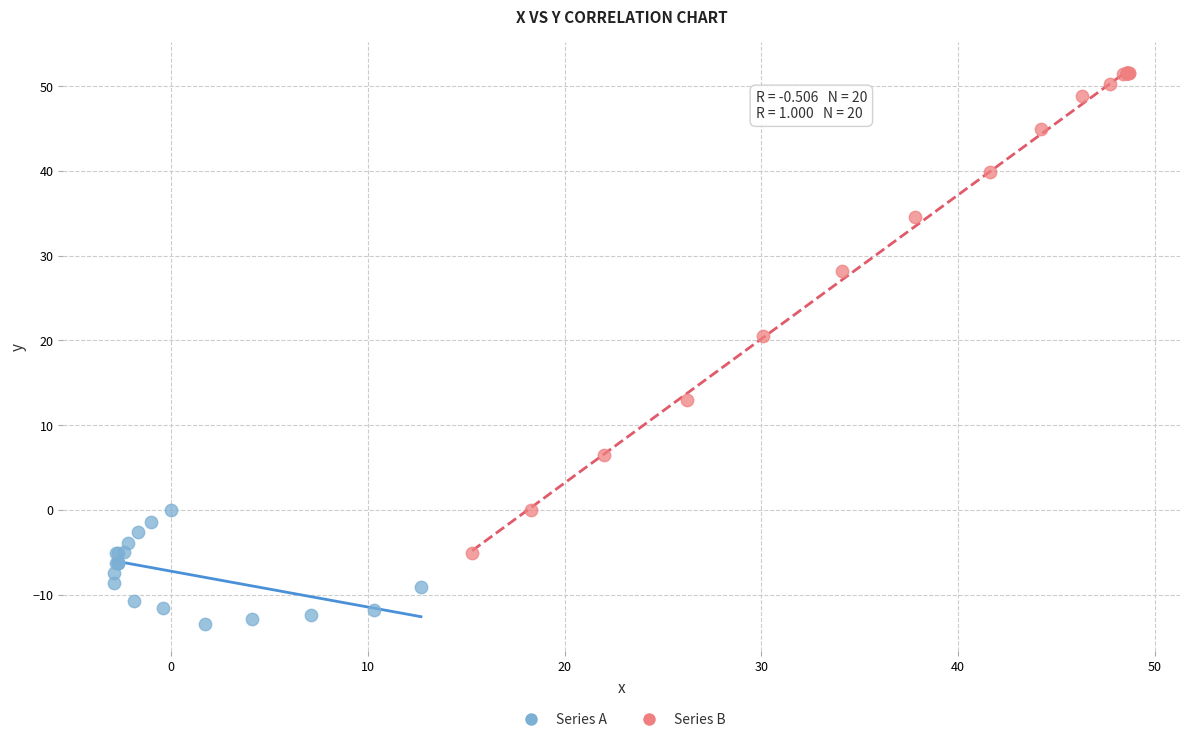

Which series has the widest spread of Y values?

Series B